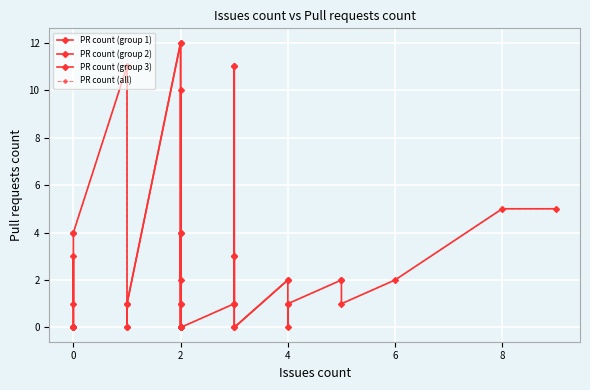

What is the greatest value displayed?

12